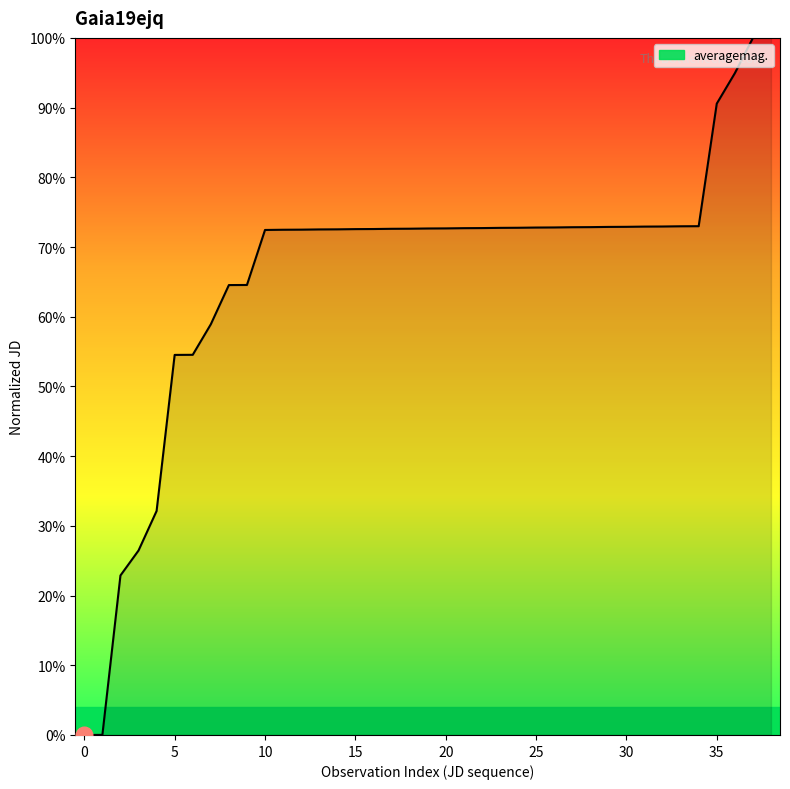

Does the chart display data point markers on the line(s)?

No